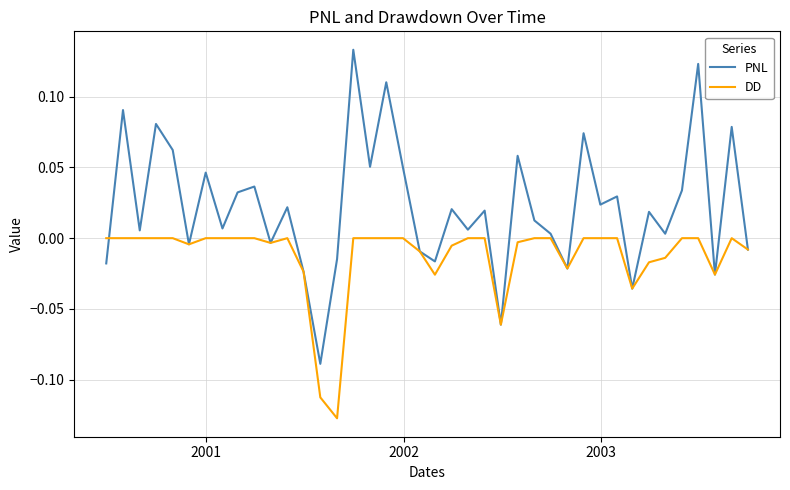

Rank the series by their maximum value, from highest to lowest.

PNL, DD